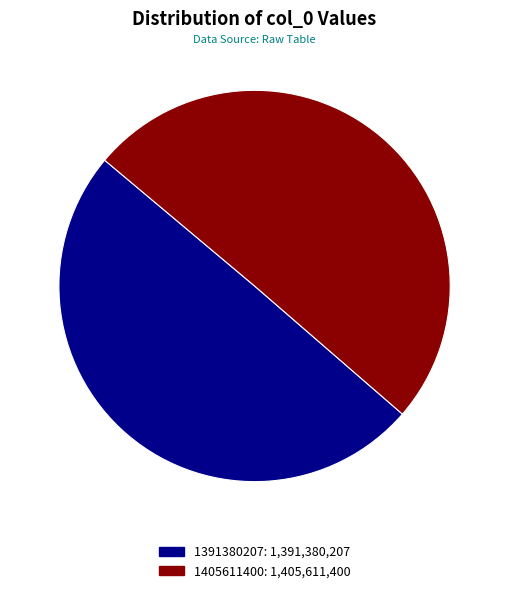

Is there a majority slice in this chart?

Yes